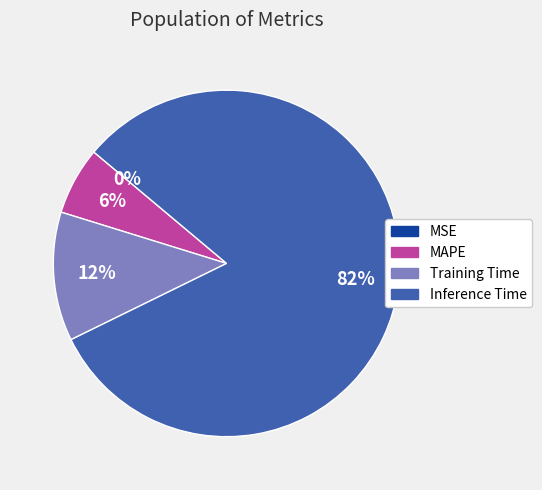

What is the largest slice in the pie chart?

Inference Time